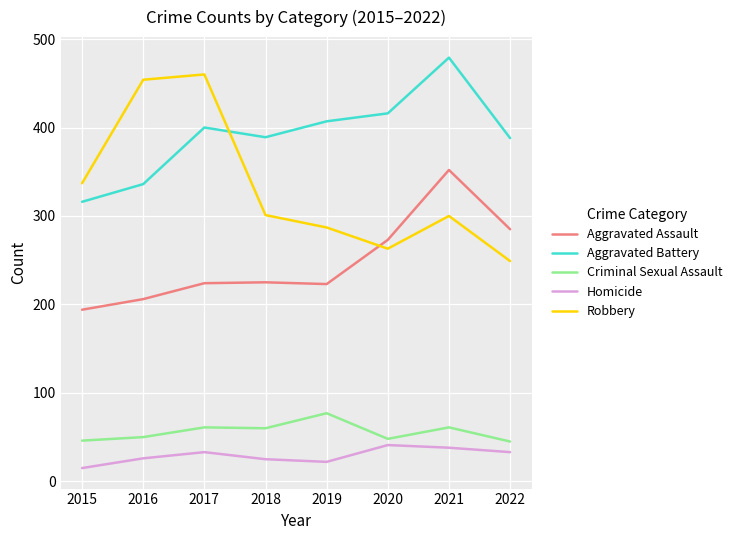

Is it true that Homicide equals 13 at 2021?

False